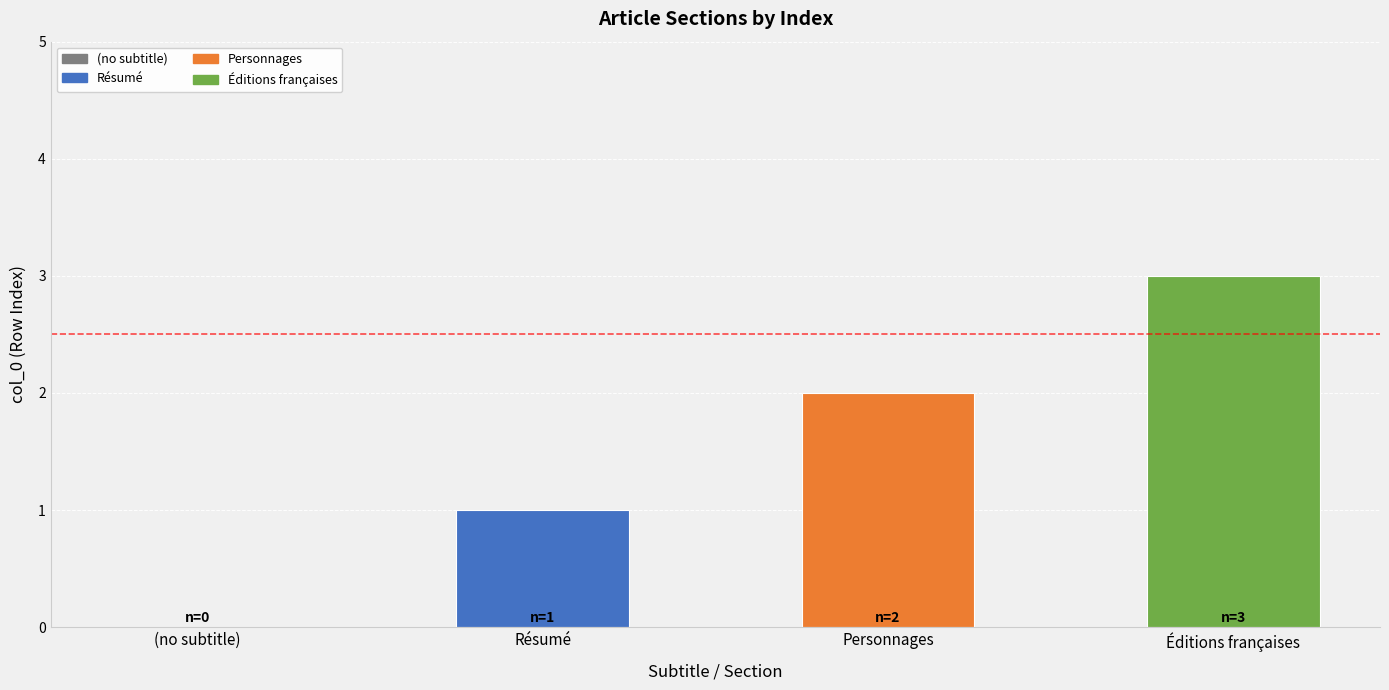

The value at Personnages is 2. True or false?

True